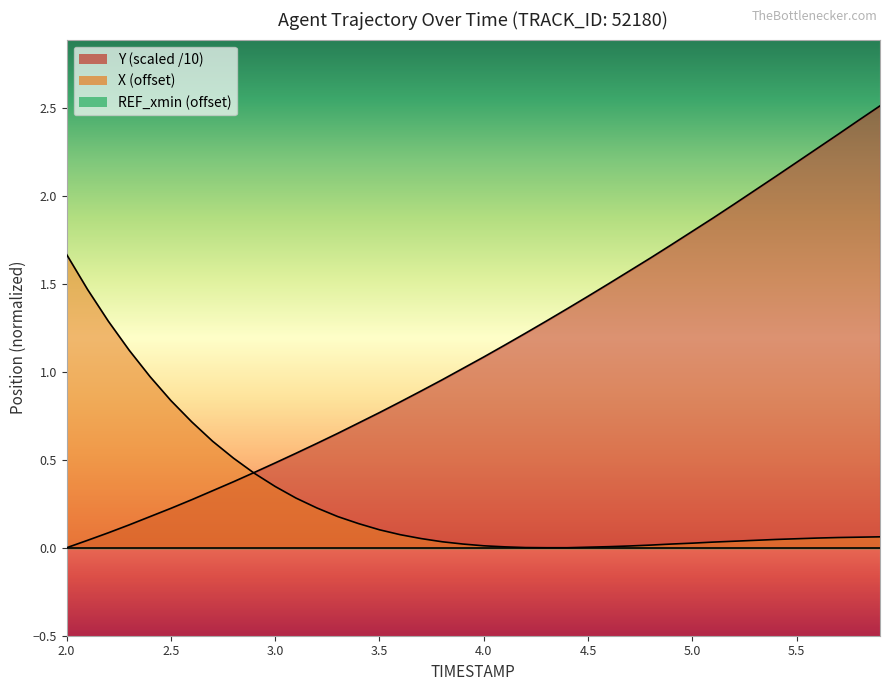

Reading right to left, extract all data points from this chart.

X: 0.1	0.1	0.1	0.1	0.1	0.0	0.0	0.0	0.0	0.0	0.0	0.0	0.0	0.0	0.0	0.0	0.0	0.0	0.0	0.0	0.0	0.0	0.1	0.1	0.1	0.1	0.2	0.2	0.3	0.3	0.4	0.5	0.6	0.7	0.8	1.0	1.1	1.3	1.5	1.7
Y: 2.5	2.4	2.4	2.3	2.2	2.1	2.0	2.0	1.9	1.8	1.7	1.6	1.6	1.5	1.4	1.4	1.3	1.2	1.2	1.1	1.0	1.0	0.9	0.8	0.8	0.7	0.7	0.6	0.5	0.5	0.4	0.4	0.3	0.3	0.2	0.2	0.1	0.1	0.0	0.0